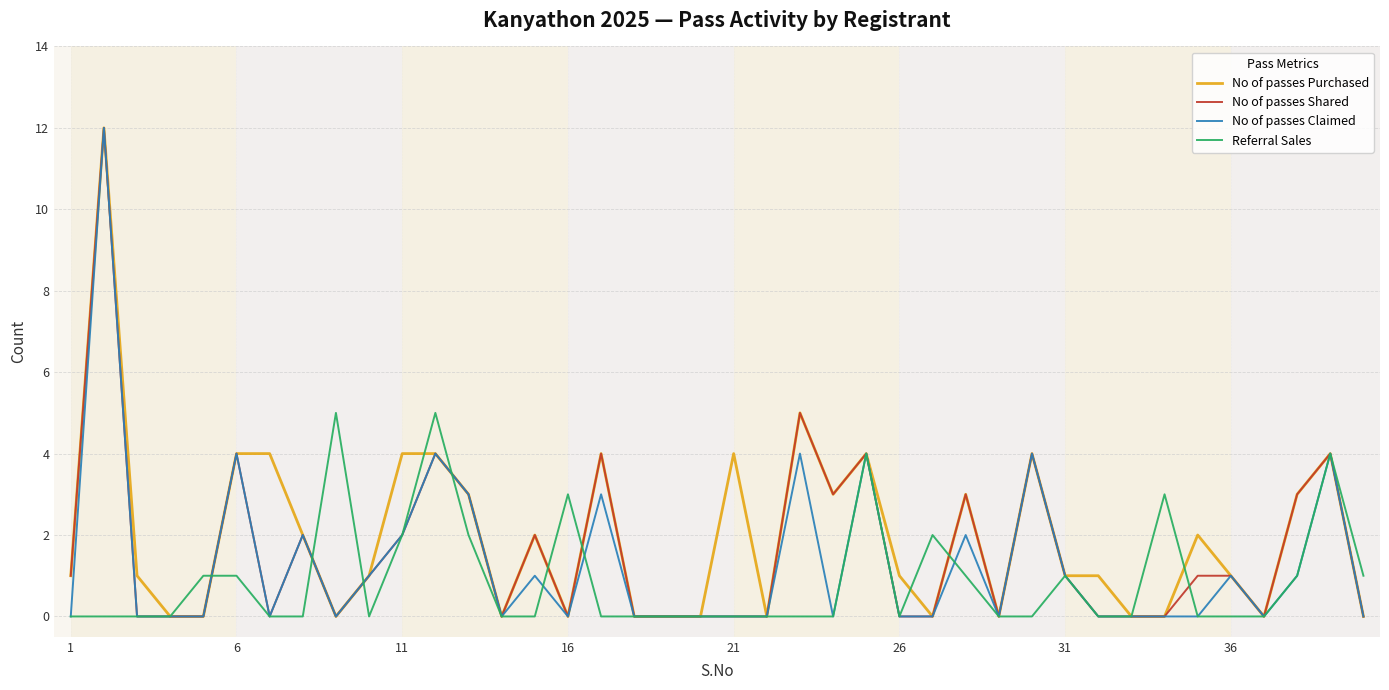

What is the maximum value for No of passes Claimed?

12